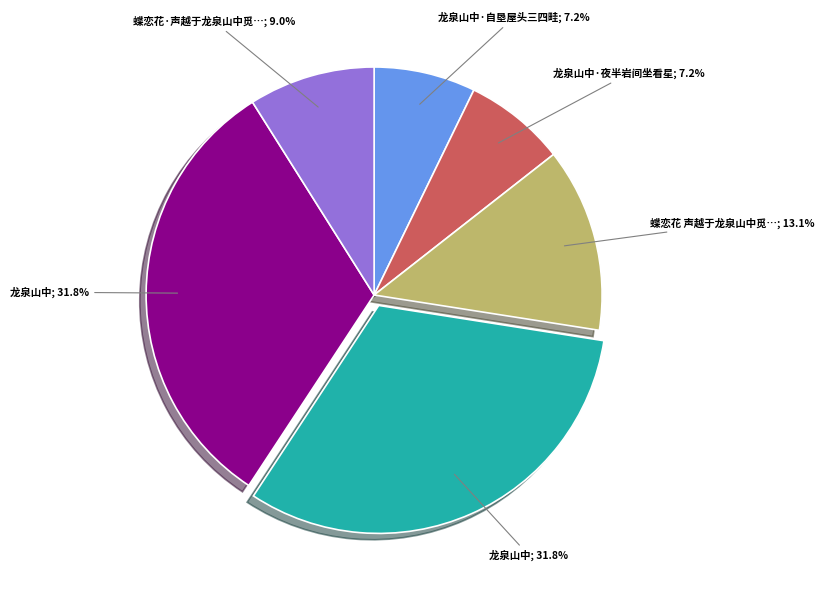

Is there any slice that represents more than half of the pie?

No